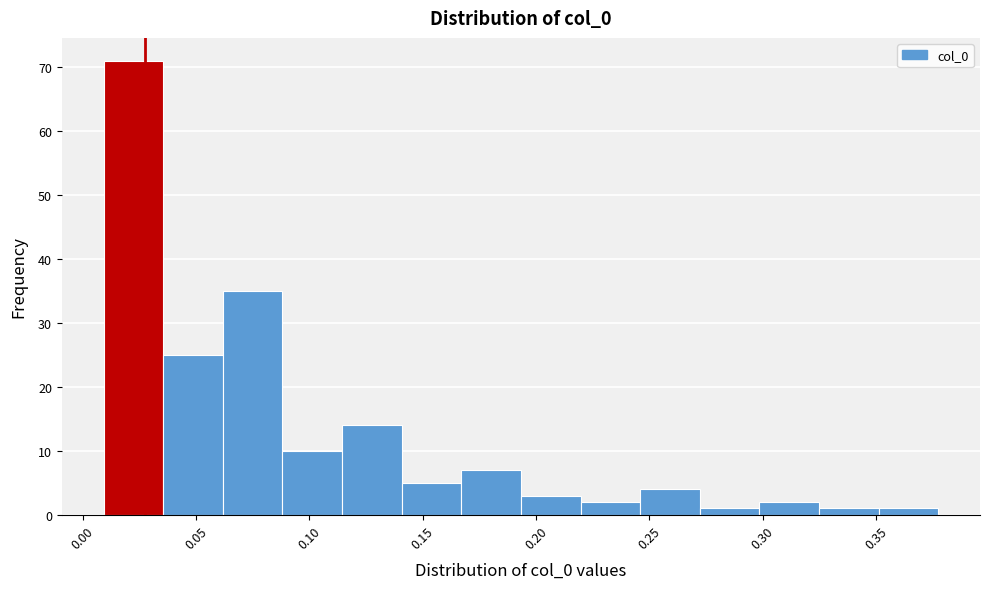

Reading left to right, list every bar in this chart as the range it spans on the x-axis followed by its height. Neither the bar edges nor the heights are printed on the chart, so give them approximately, as read against the axes.

0.010 to 0.035: 71
0.035 to 0.060: 25
0.060 to 0.090: 35
0.090 to 0.115: 10
0.115 to 0.140: 14
0.140 to 0.165: 5
0.165 to 0.195: 7
0.195 to 0.220: 3
0.220 to 0.245: 2
0.245 to 0.270: 4
0.270 to 0.300: 1
0.300 to 0.325: 2
0.325 to 0.350: 1
0.350 to 0.375: 1